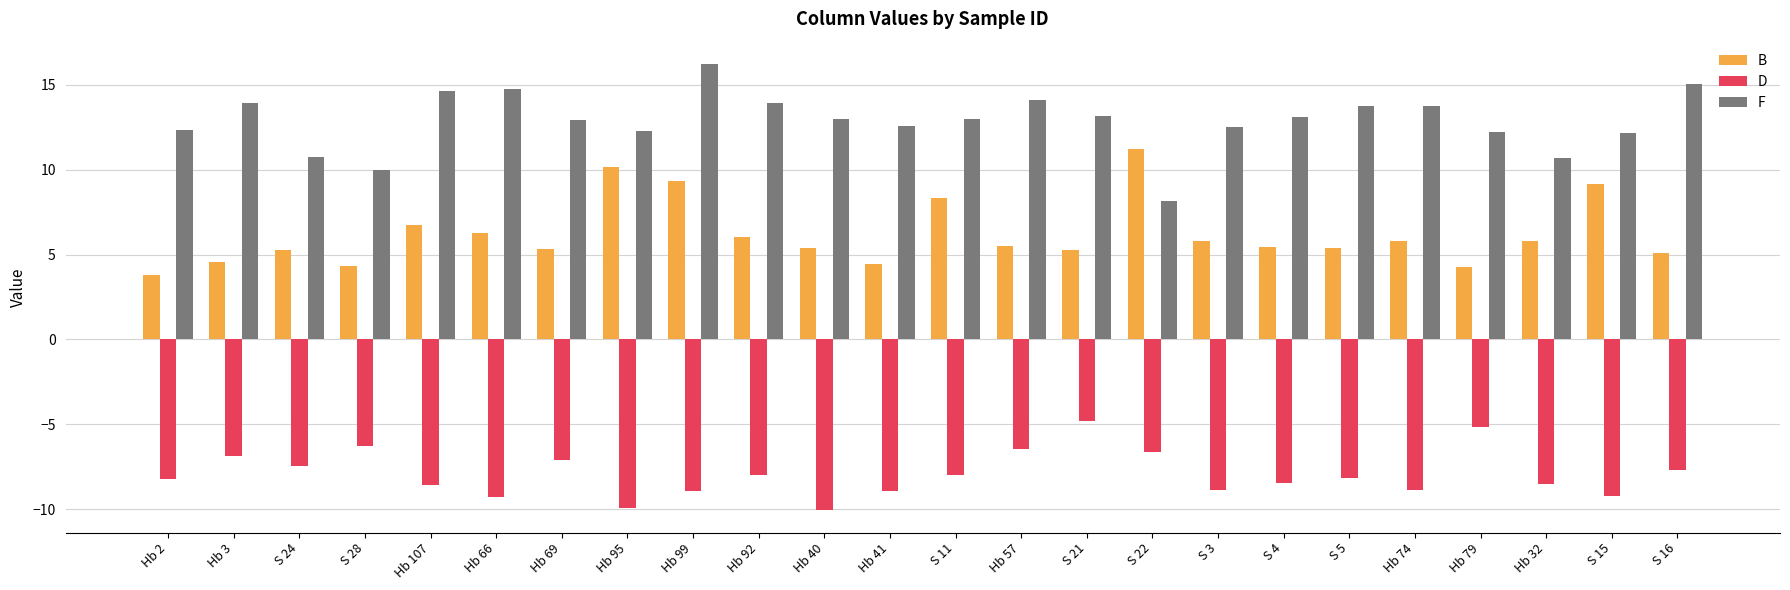

Rank the series by their average value, from lowest to highest.

D, B, F